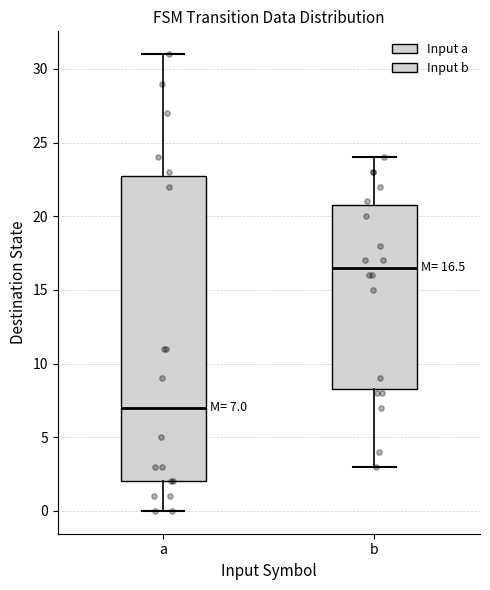

Which box is the tallest, from its lower edge to its upper edge?

a